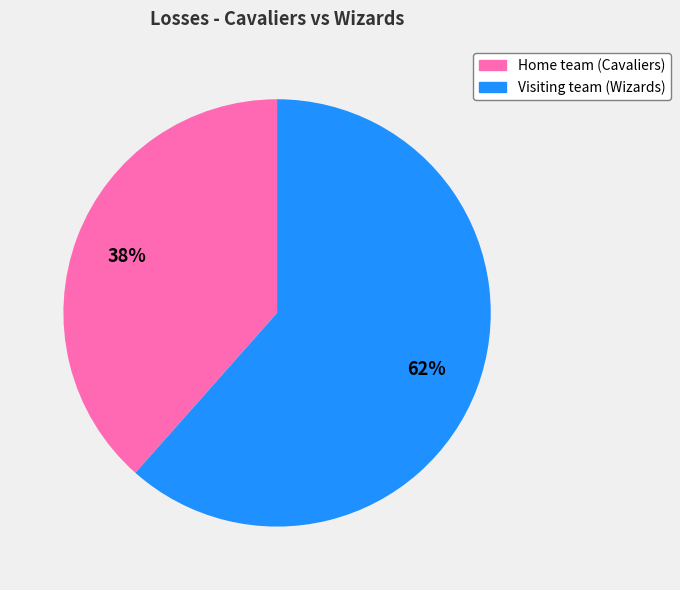

Approximately how many times larger is the value at Visiting team (Wizards) compared to Home team (Cavaliers)?

1.6